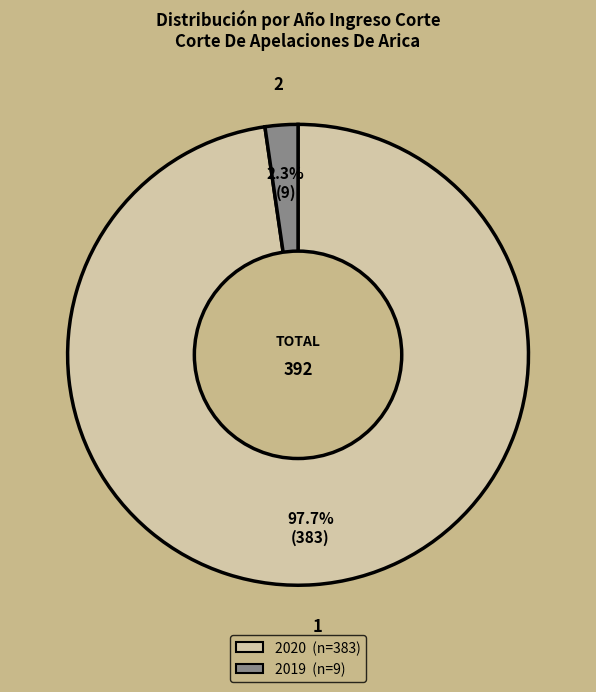

To the nearest percent, what is the average slice percentage?

50%